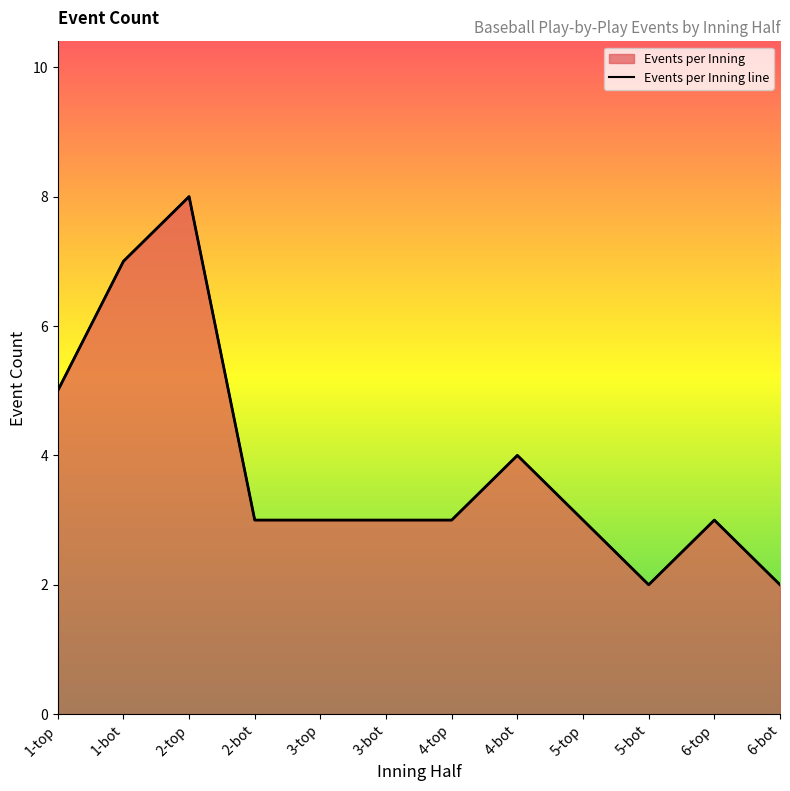

Reading left to right, list all the values displayed in this chart.

5	7	8	3	3	3	3	4	3	2	3	2